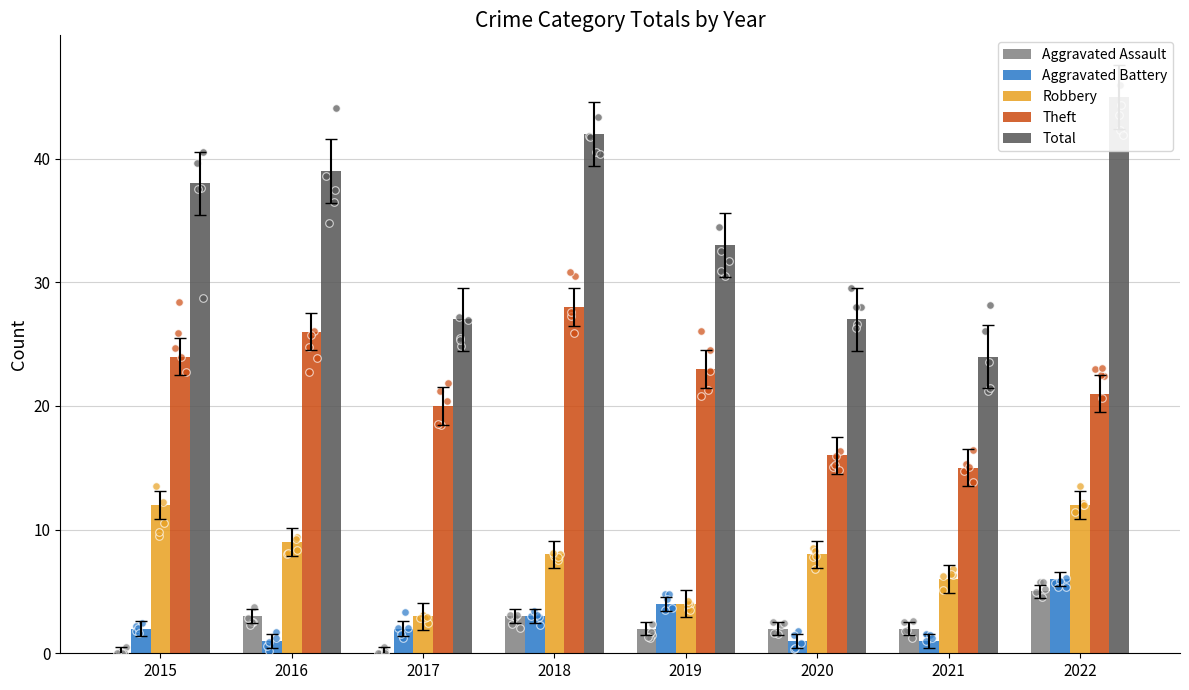

Which series contains the highest Y value?

Total